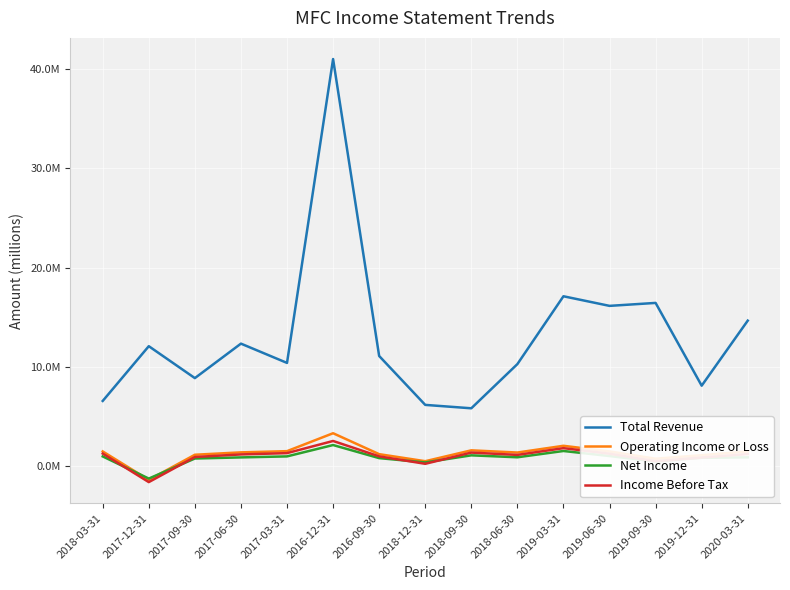

At which label does Income Before Tax reach its peak?

2016-12-31